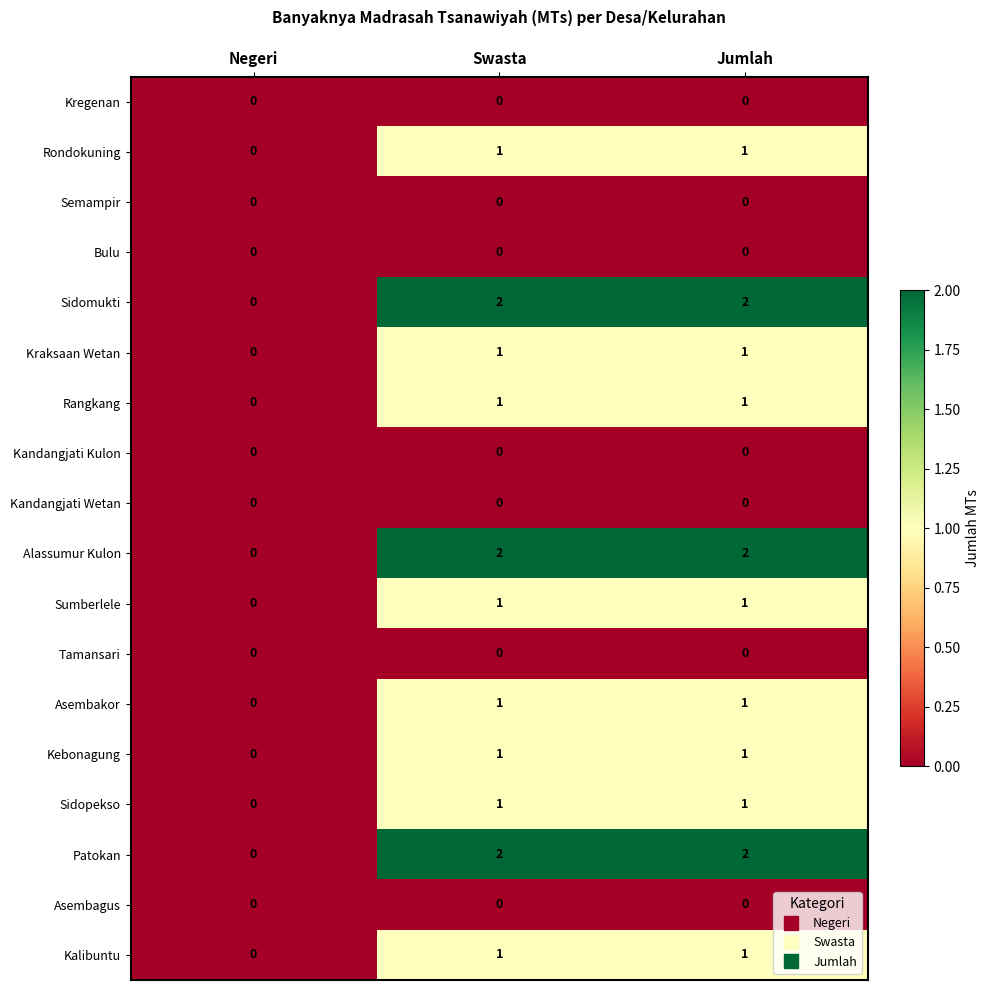

What is the total value across all series at Jumlah?

14